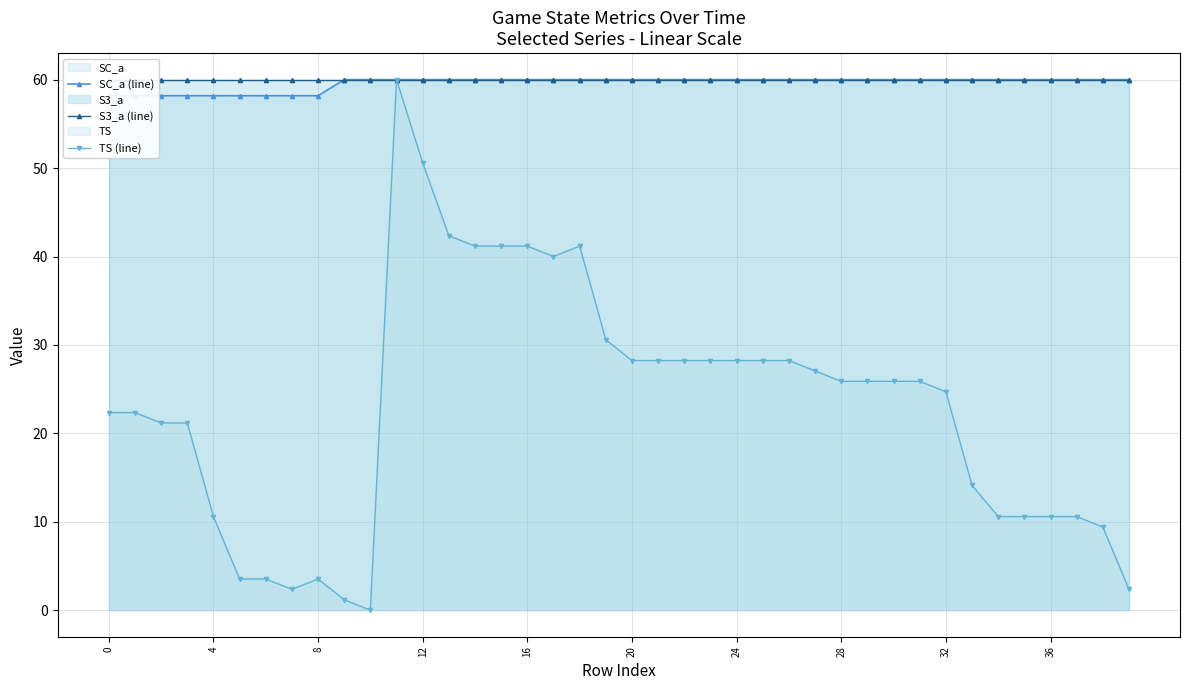

The value of TS (line) at 36 is 10.6. True or false?

True